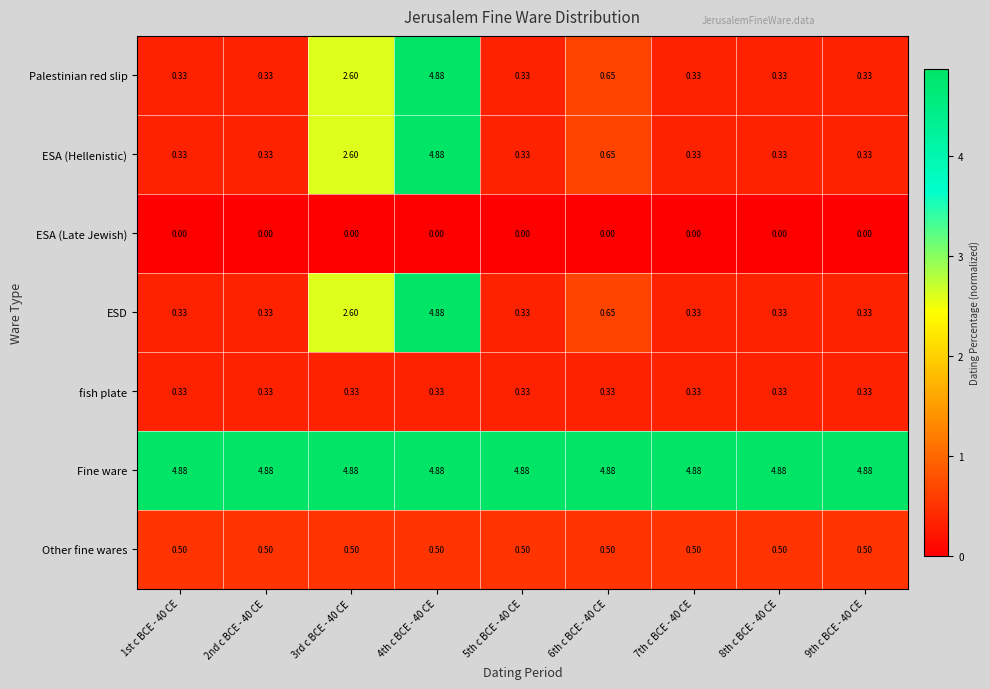

What is the total value across all series at 2nd c BCE - 40 CE?

6.7